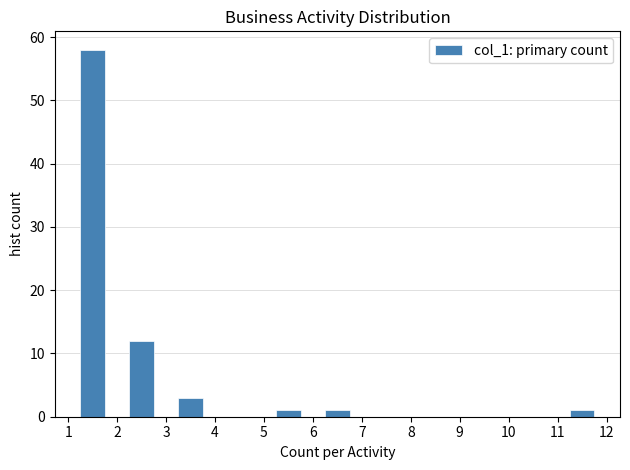

Reading left to right, transcribe this chart: for each bar, give the range it covers on the x-axis and its height. The values are not printed on the chart, so give them approximately, as read against the axis.

1 to 2: 58
2 to 3: 12
3 to 4: 3
4 to 5: 0
5 to 6: 1
6 to 7: 1
7 to 8: 0
8 to 9: 0
9 to 10: 0
10 to 11: 0
11 to 12: 1